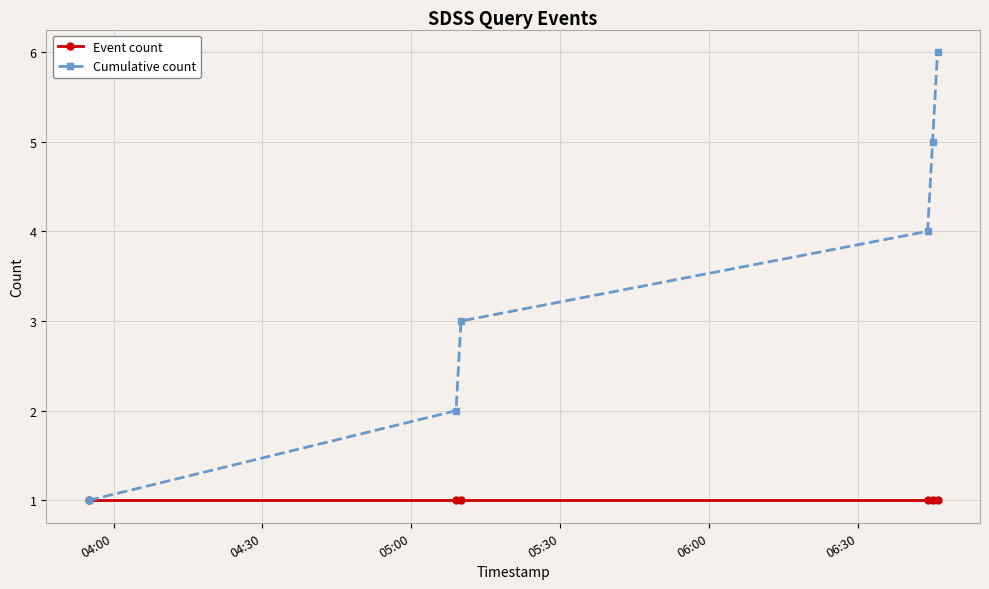

What is the value of the Cumulative count point at the 6th from the left?

6